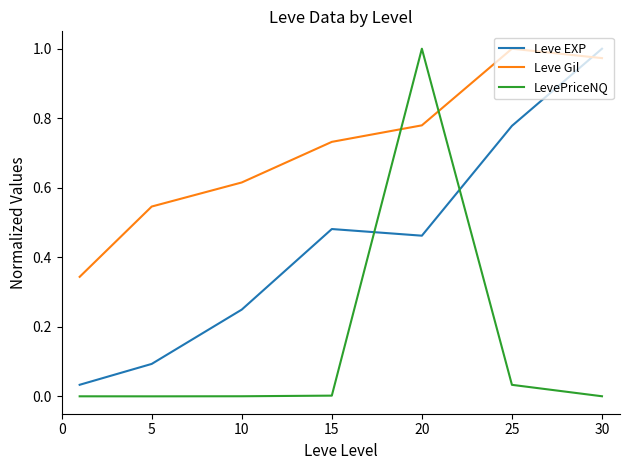

List the series in order of their overall mean, highest first.

Leve Gil, Leve EXP, LevePriceNQ